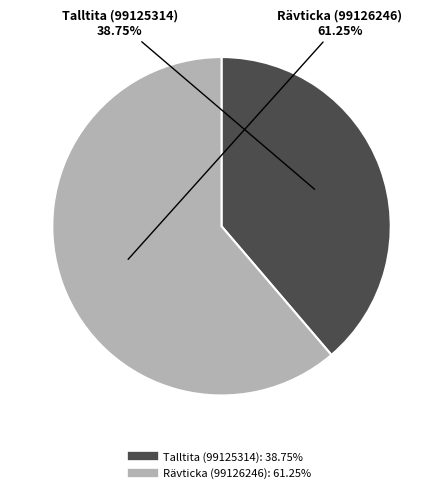

Which has a higher value, Talltita (99125314) or Rävticka (99126246)?

Rävticka (99126246)